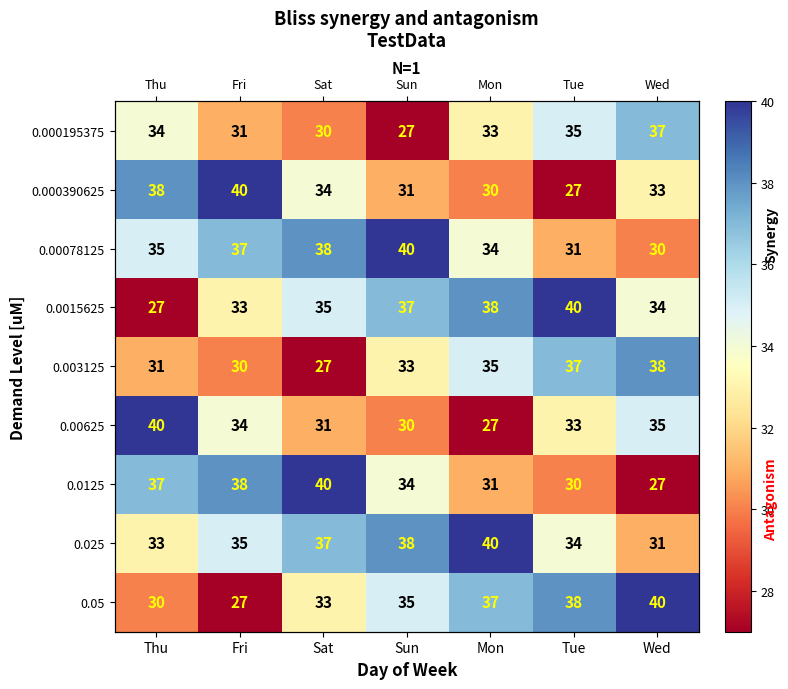

Is the value of 0.0015625 at Sat greater than the value of 0.0125 at Wed?

Yes